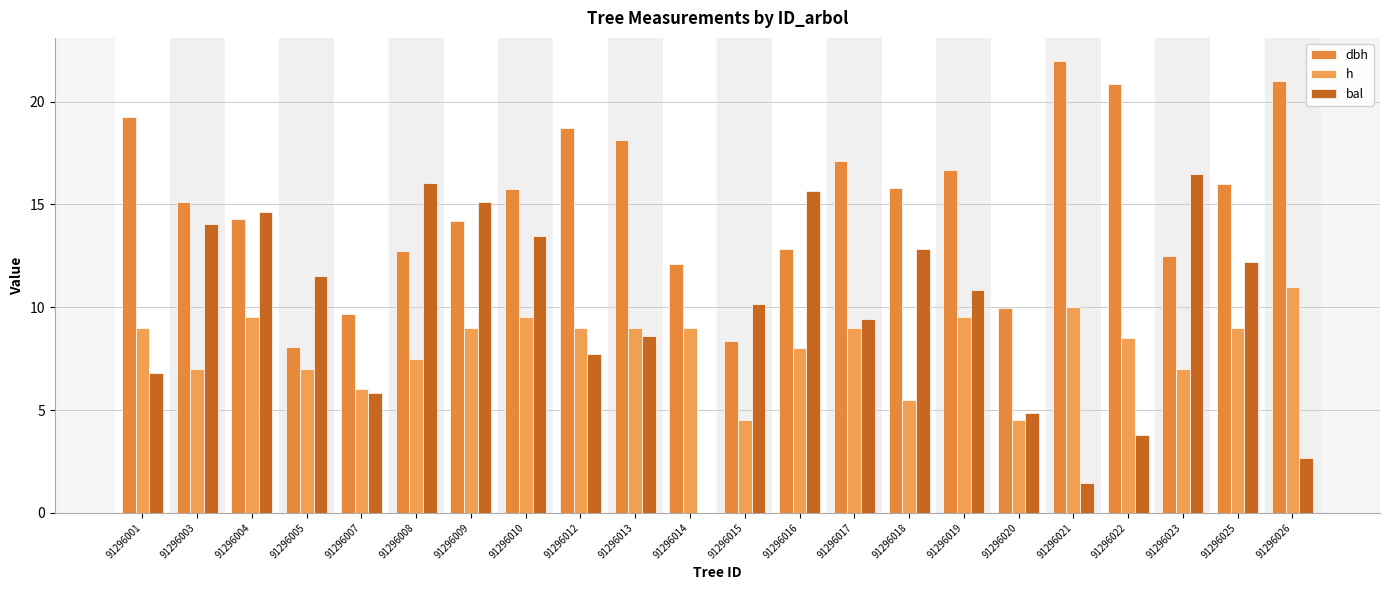

Where does the bal series first go above 10?

91296003